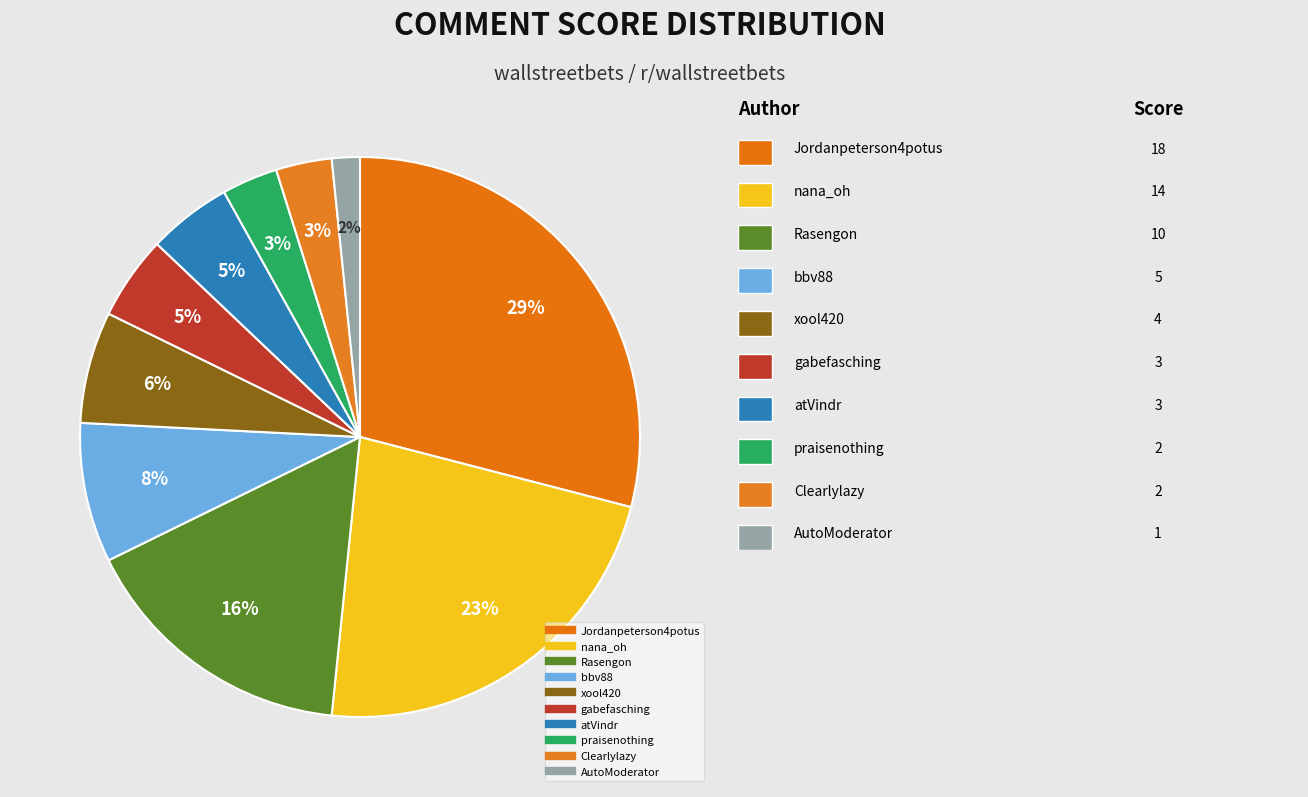

Count the number of slices in the pie.

10